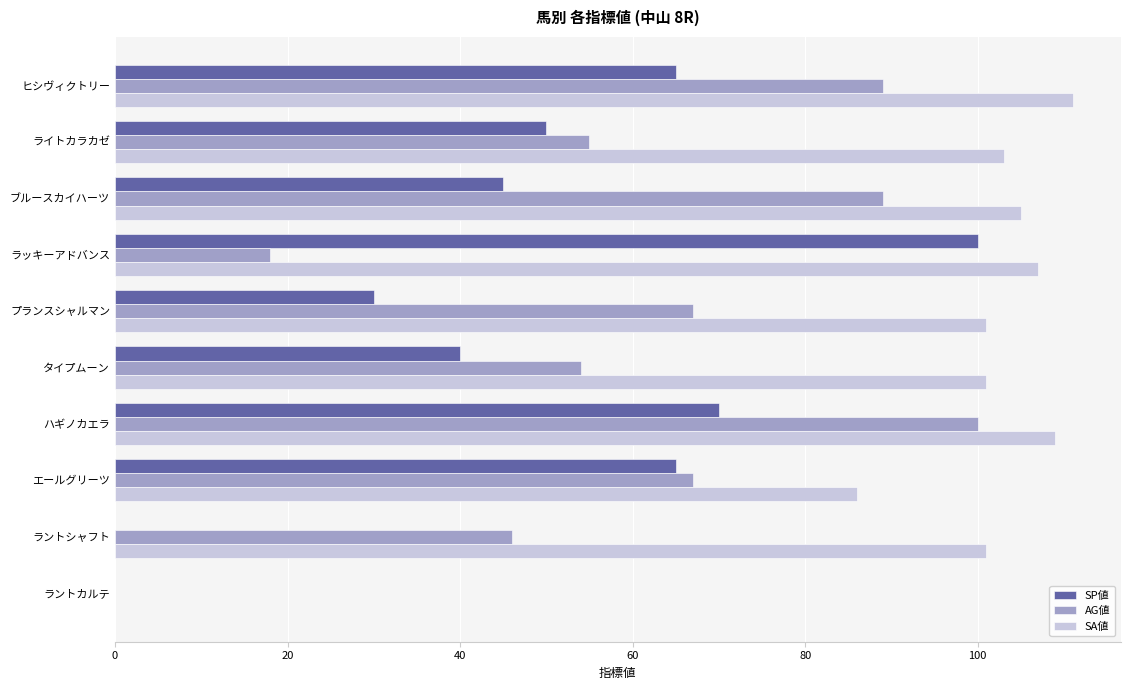

What is the approximate value of AG値 at プランスシャルマン?

67